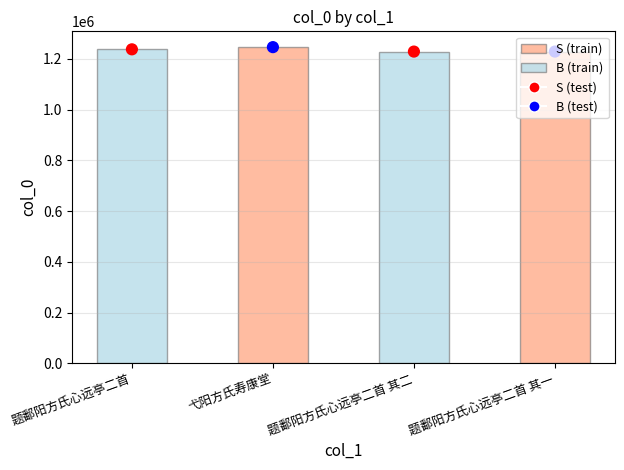

Is the value of col_0 at 题鄱阳方氏心远亭二首 其二 greater than the value of col_0 points at 题鄱阳方氏心远亭二首 其二?

No